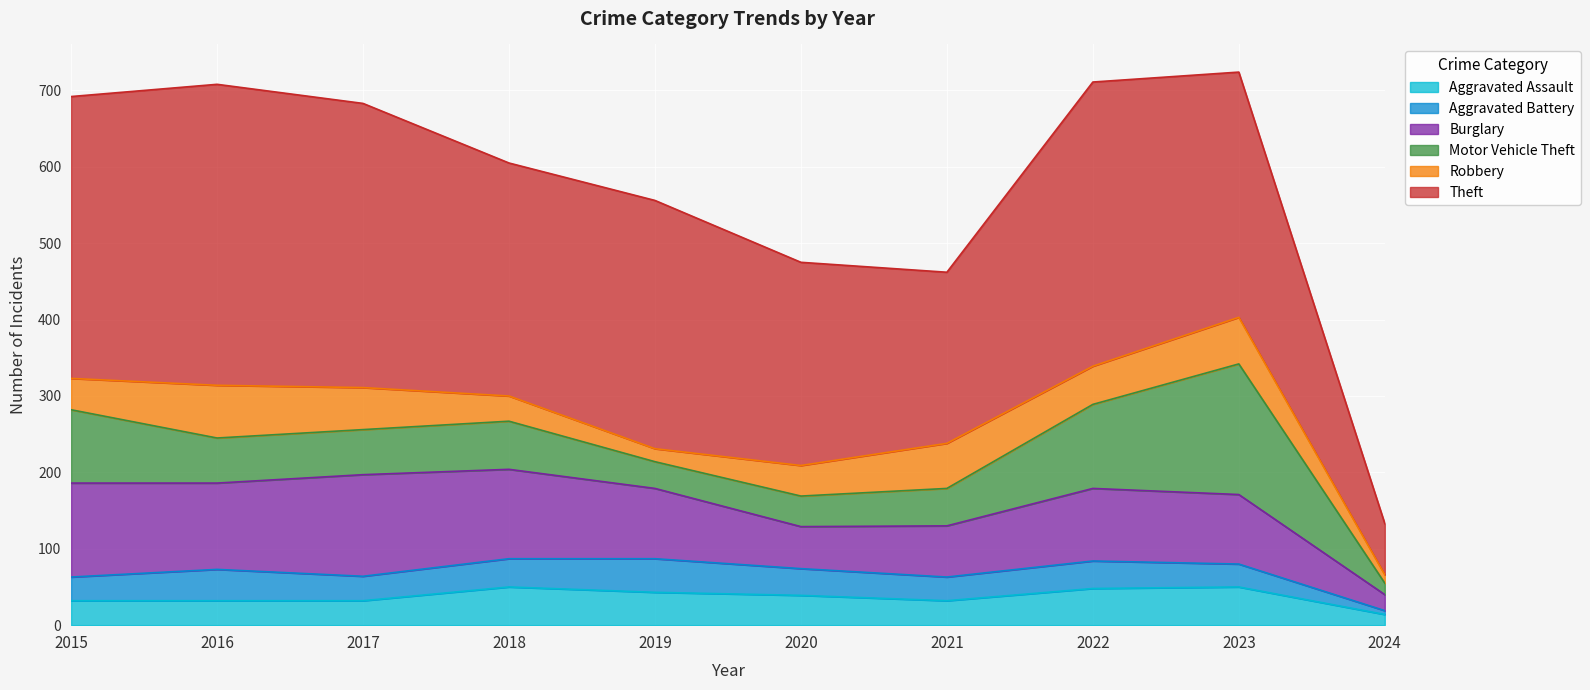

Is the value of Theft at 2021 greater than the value of Motor Vehicle Theft at 2017?

Yes